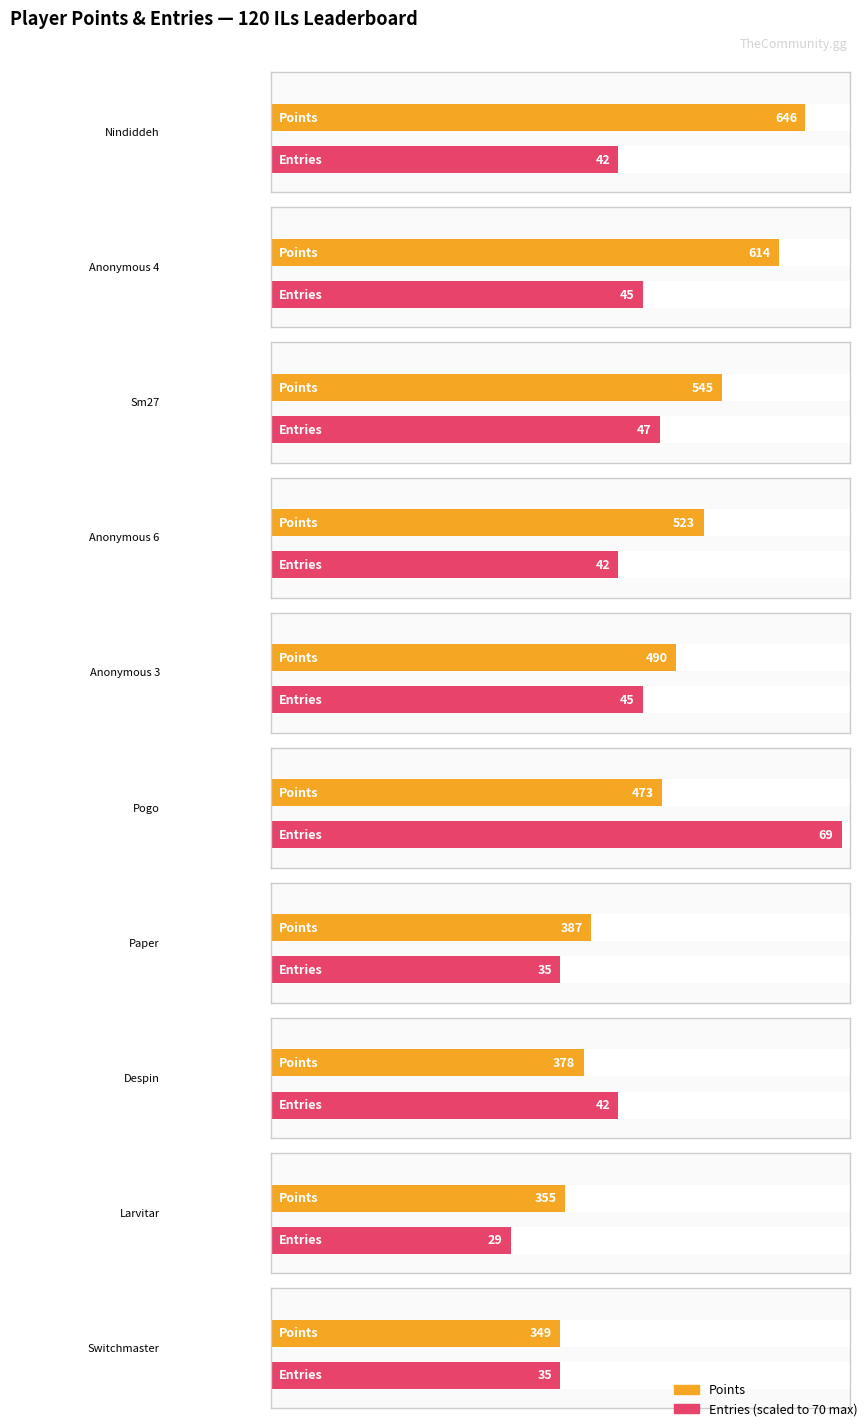

What is the label of the 10th bar from the left?

Switchmaster